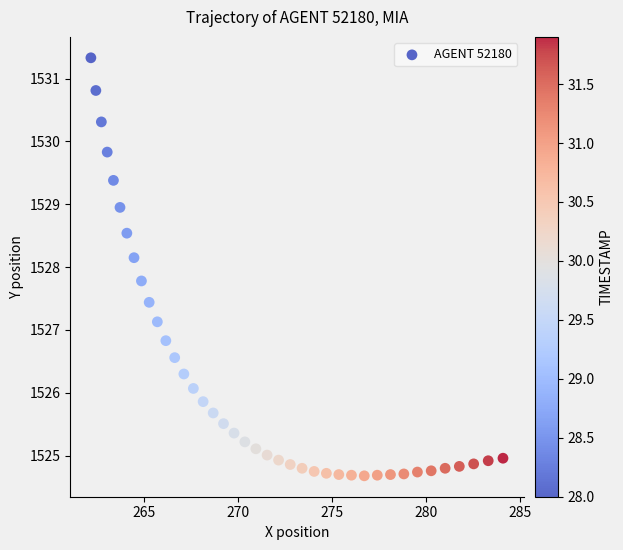

What is the range of X values (max minus min)?

21.9